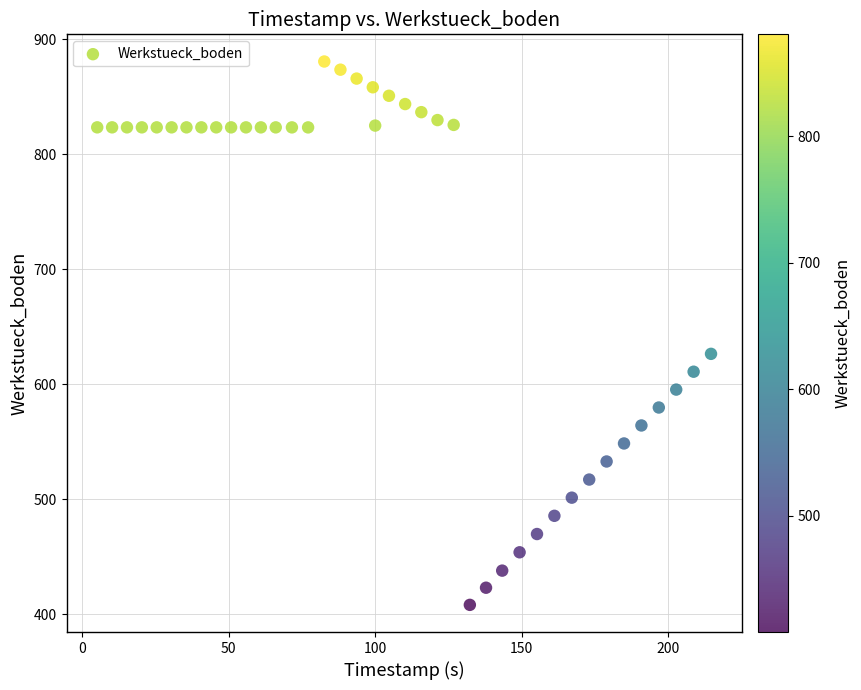

What is the range of X values (max minus min)?

209.6